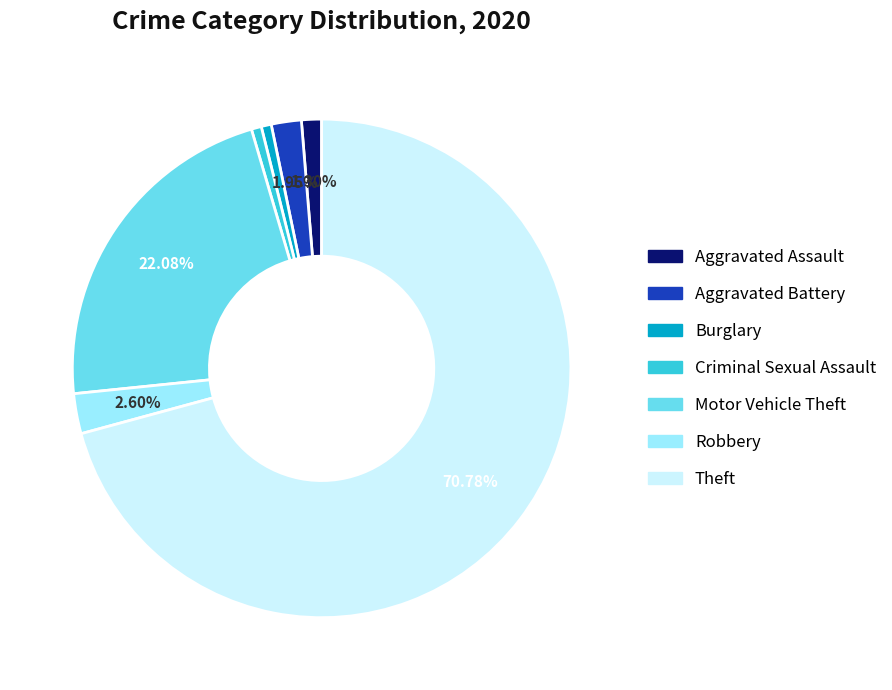

True or false: Aggravated Assault accounts for 1% of the total.

True